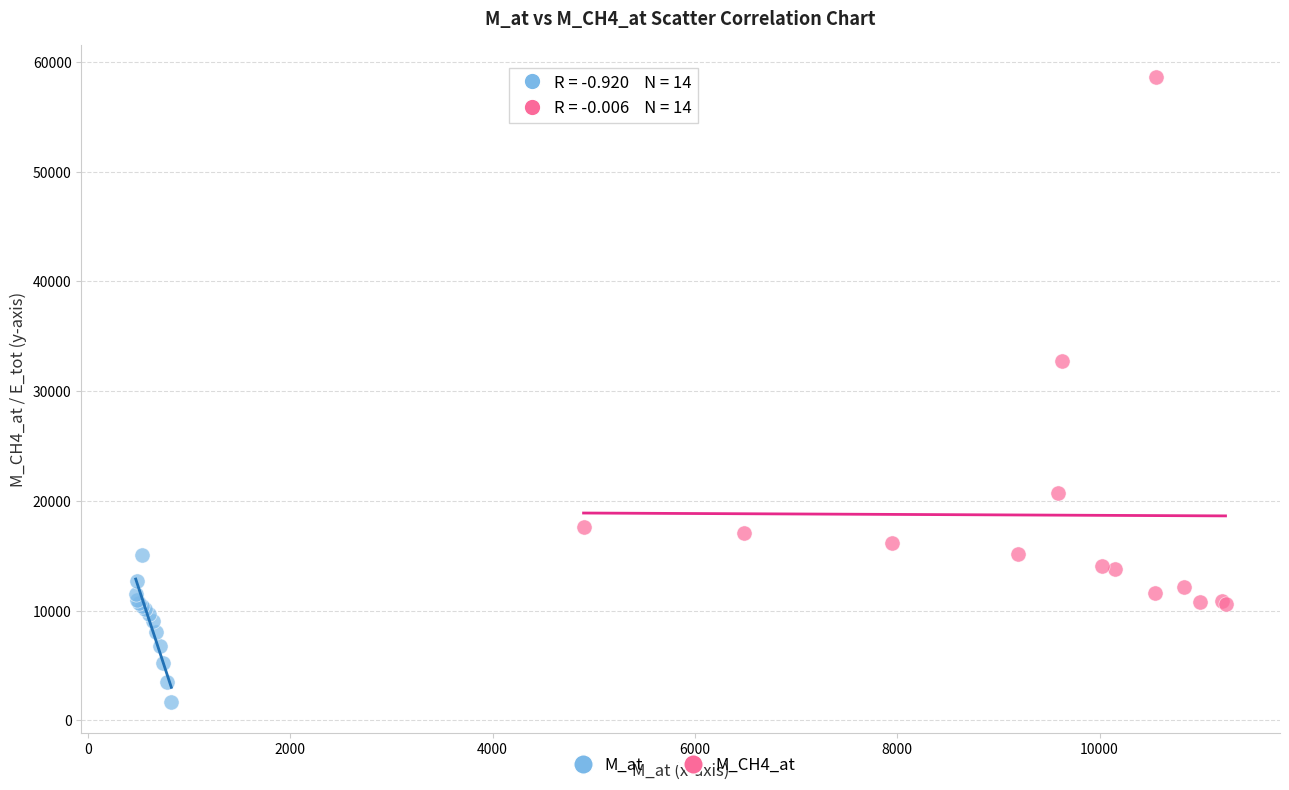

Which series contains the lowest Y value?

M_at